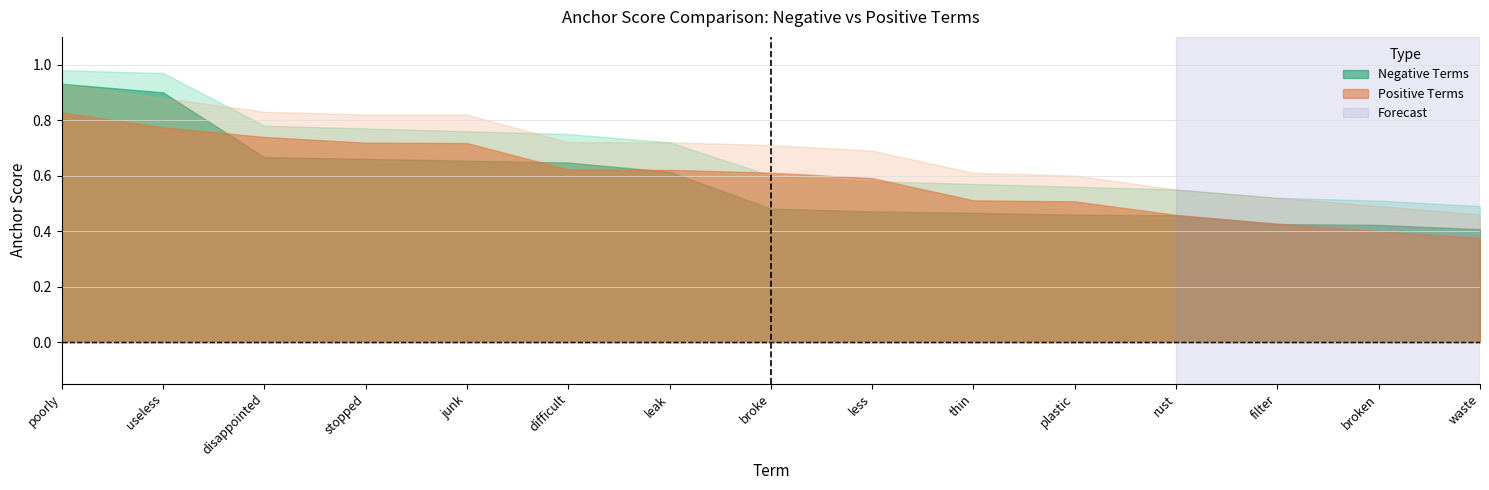

True or false: Negative anchor score upper has a value of 0.4 at stopped.

False